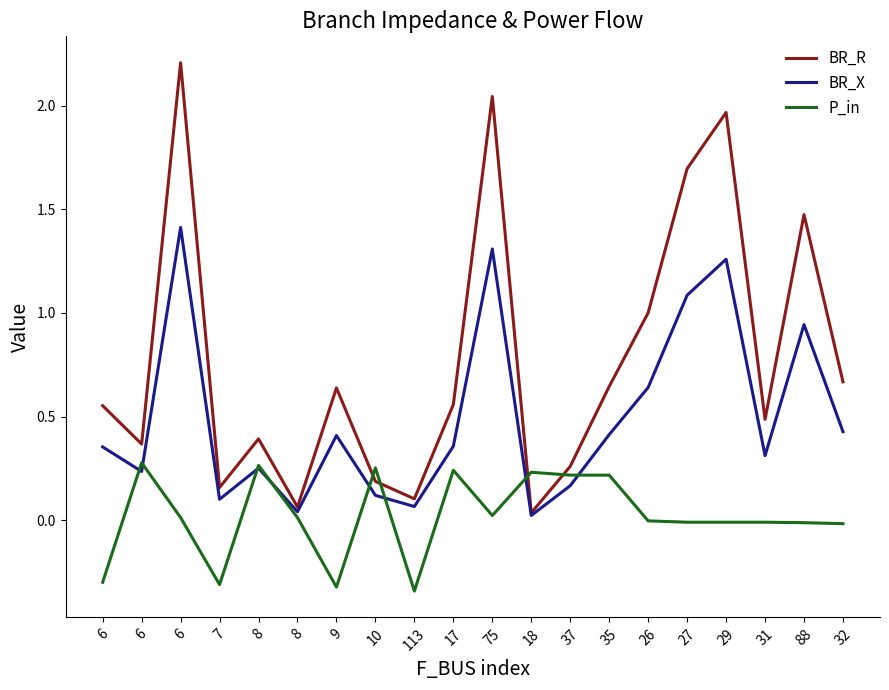

Reading left to right, list all the values displayed in this chart.

BR_R: 0.6	0.4	2.2	0.2	0.4	0.1	0.6	0.2	0.1	0.6	2.0	0.0	0.3	0.6	1.0	1.7	2.0	0.5	1.5	0.7
BR_X: 0.4	0.2	1.4	0.1	0.3	0.0	0.4	0.1	0.1	0.4	1.3	0.0	0.2	0.4	0.6	1.1	1.3	0.3	0.9	0.4
P_in: -0.3	0.3	0.0	-0.3	0.3	0.0	-0.3	0.3	-0.3	0.2	0.0	0.2	0.2	0.2	-0.0	-0.0	-0.0	-0.0	-0.0	-0.0